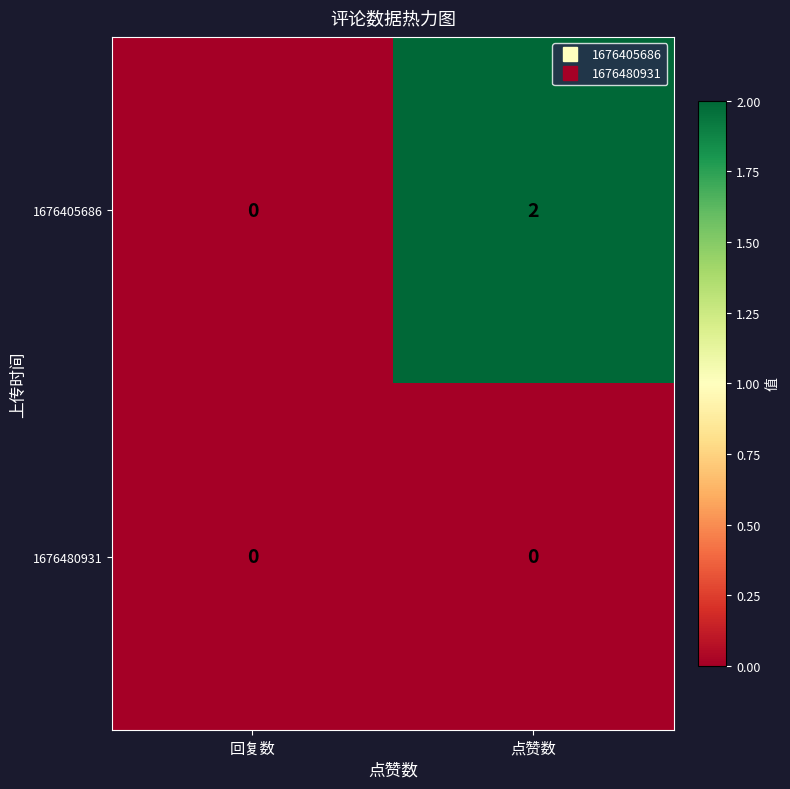

Where is 1676405686 nearest to the value 1?

回复数